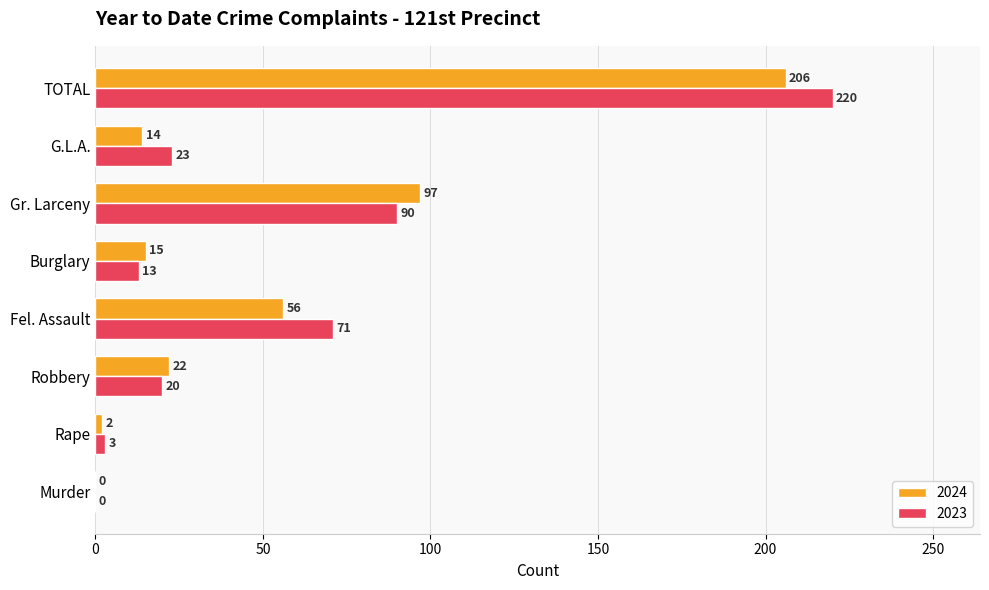

True or false: 2023 has a value of 12 at G.L.A..

False